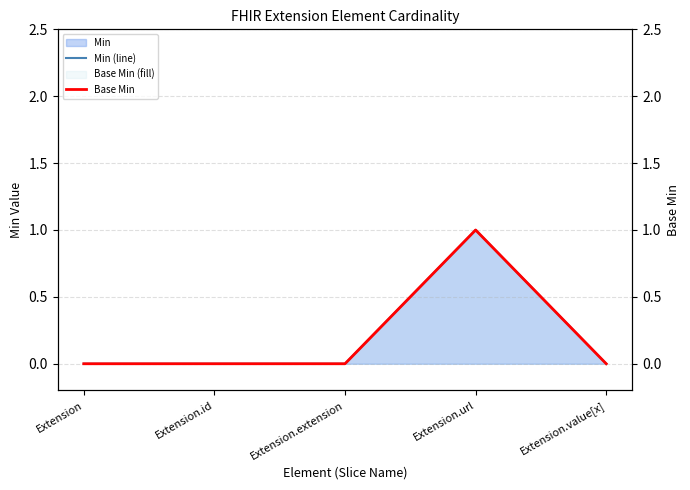

Reading left to right, what are all the values shown in this chart?

Min (line): 0	0	0	1	0
Base Min: 0	0	0	1	0